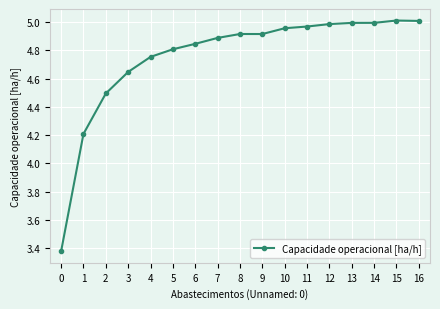

The value at 13 is 1.8. True or false?

False